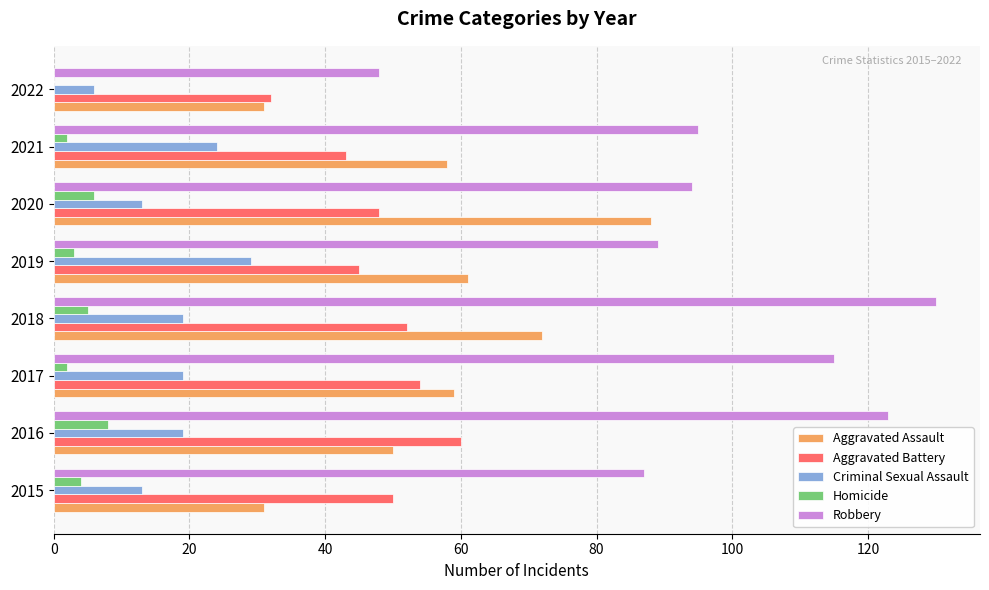

What is the sum of the Aggravated Assault values at 2018 and 2020?

160